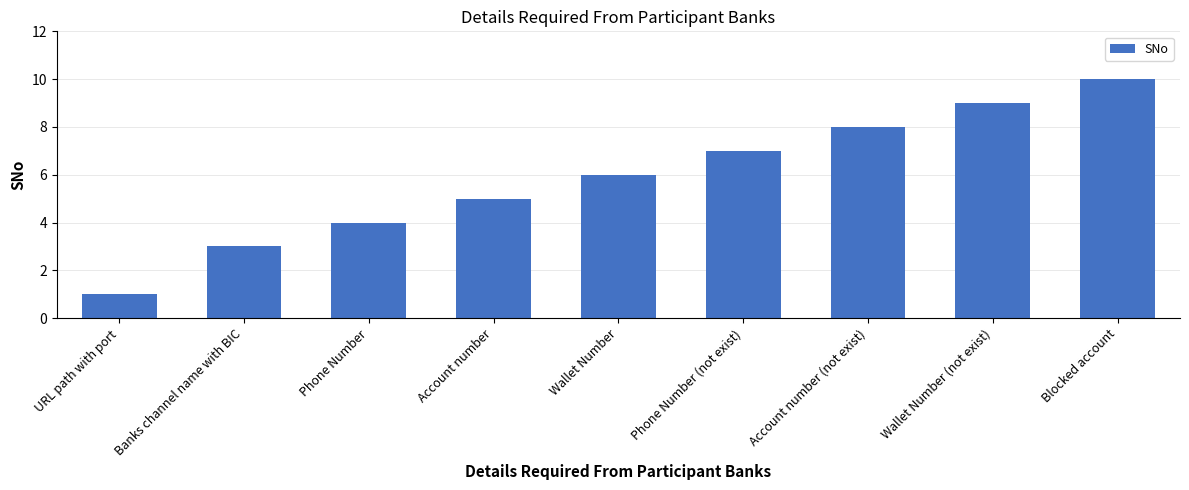

What is the maximum value shown in the chart?

10